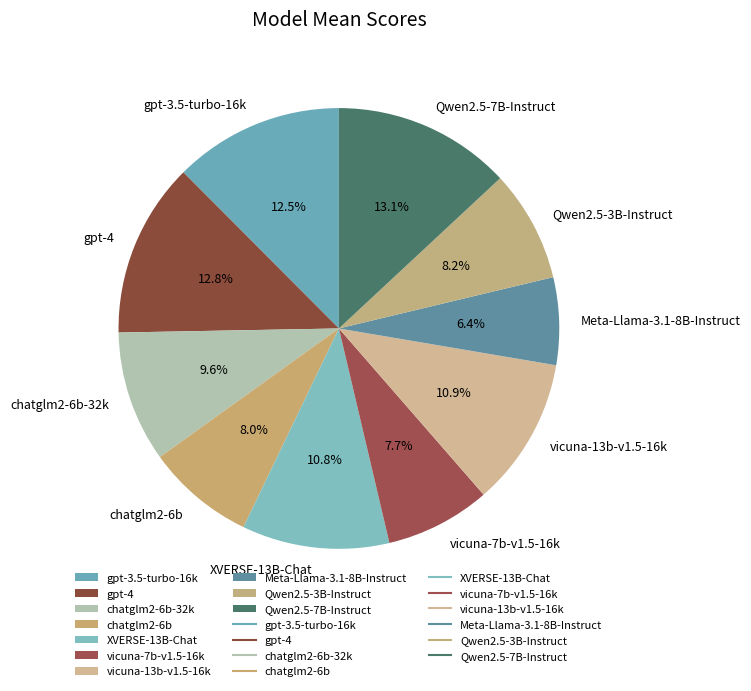

Do vicuna-7b-v1.5-16k and gpt-4 together represent more than half of the pie?

No